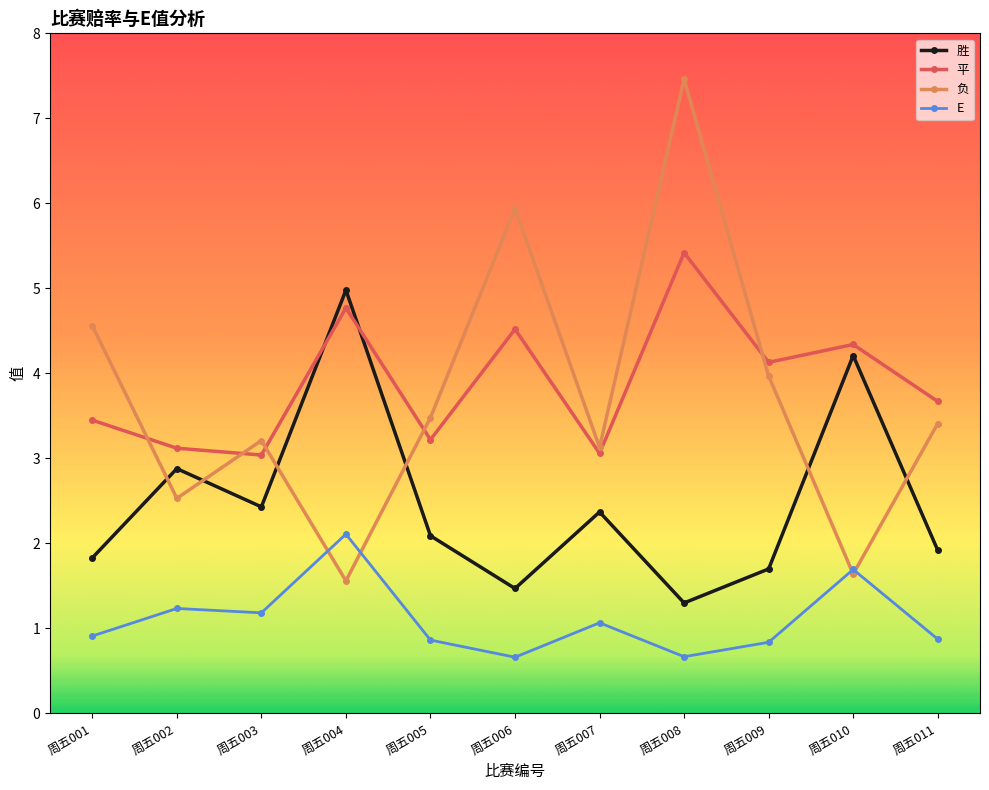

Is the value of 胜 at 周五005 greater than the value of E at 周五011?

Yes